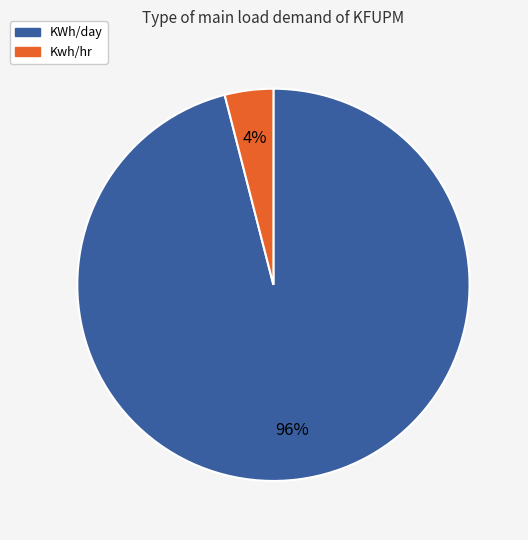

True or false: KWh/day accounts for 96% of the total.

True